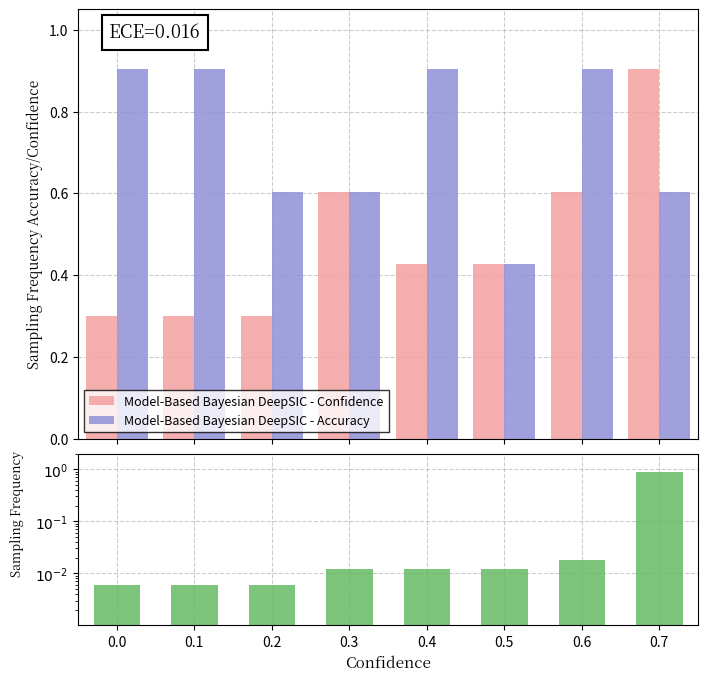

List the series in order of their peak value, lowest first.

Model-Based Bayesian DeepSIC - Confidence, Model-Based Bayesian DeepSIC - Accuracy, Sampling Frequency